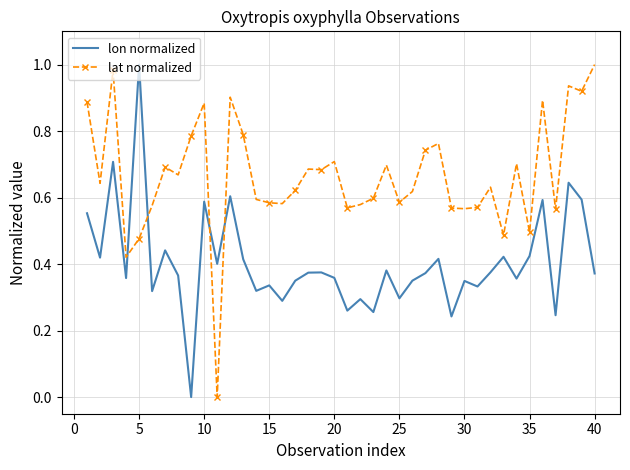

Rank the series by their average value, from lowest to highest.

lon normalized, lat normalized